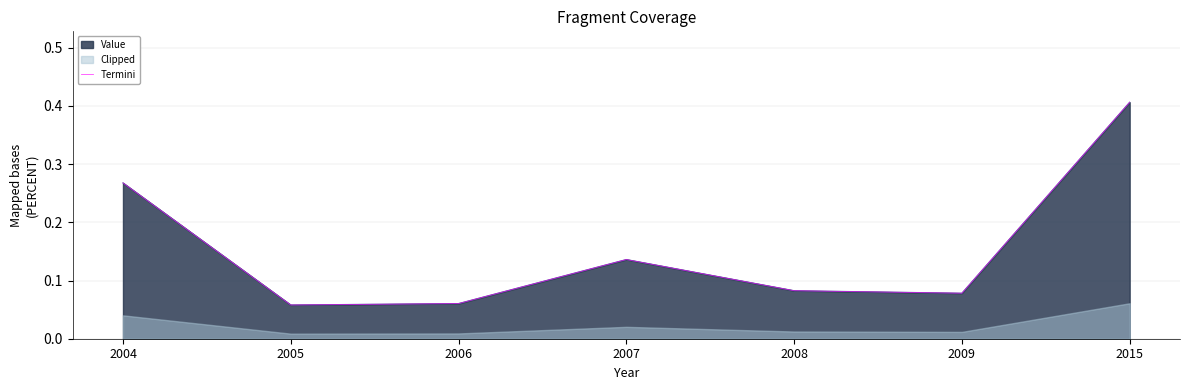

Between 2007 and 2015, which is larger?

2015